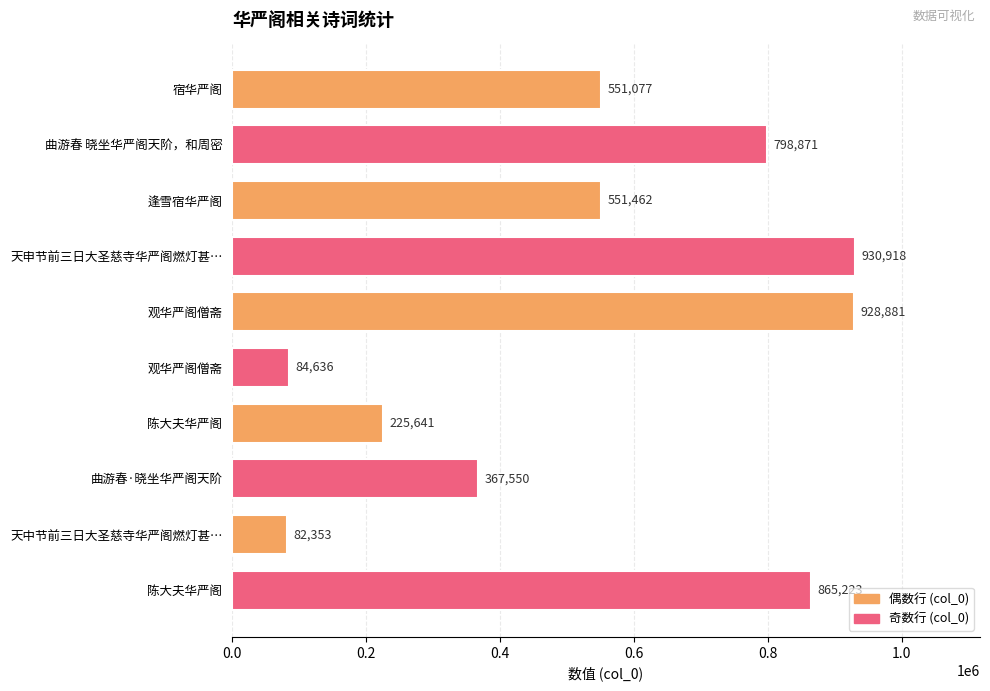

Does the chart contain any negative values?

No